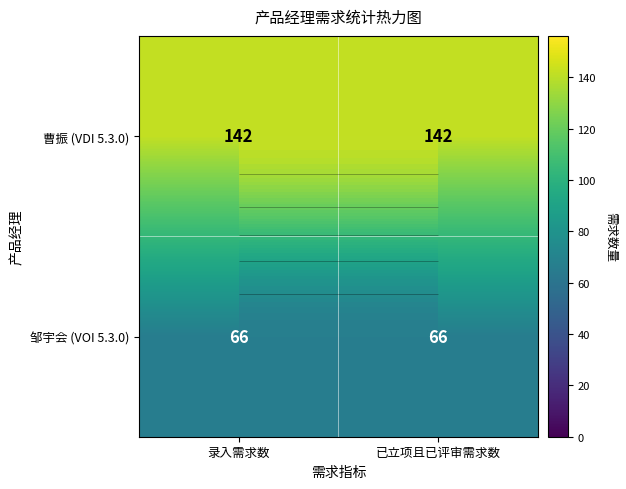

What is the maximum value shown in the chart?

142